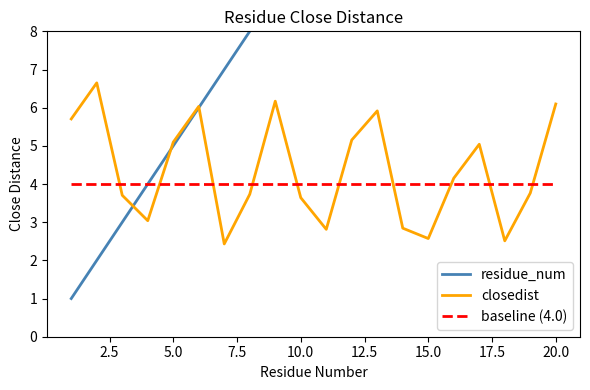

What is the difference between the maximum and minimum values in the residue_num series?

19.0